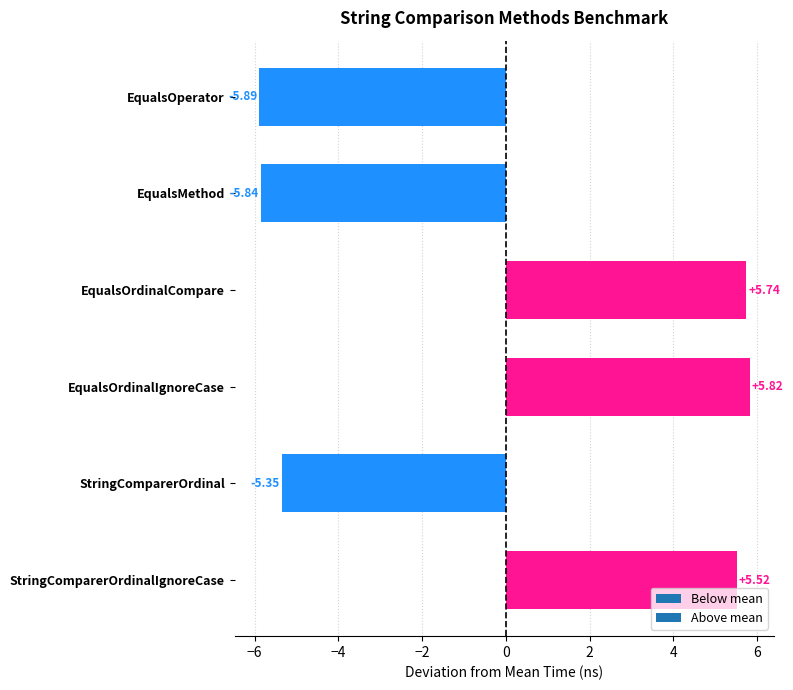

What is the difference between the values at EqualsOperator and StringComparerOrdinalIgnoreCase?

11.4